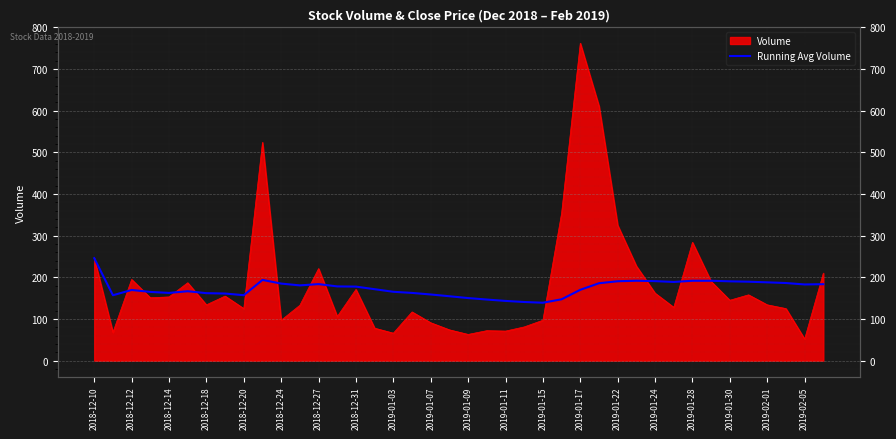

How many data points does each series have?

40